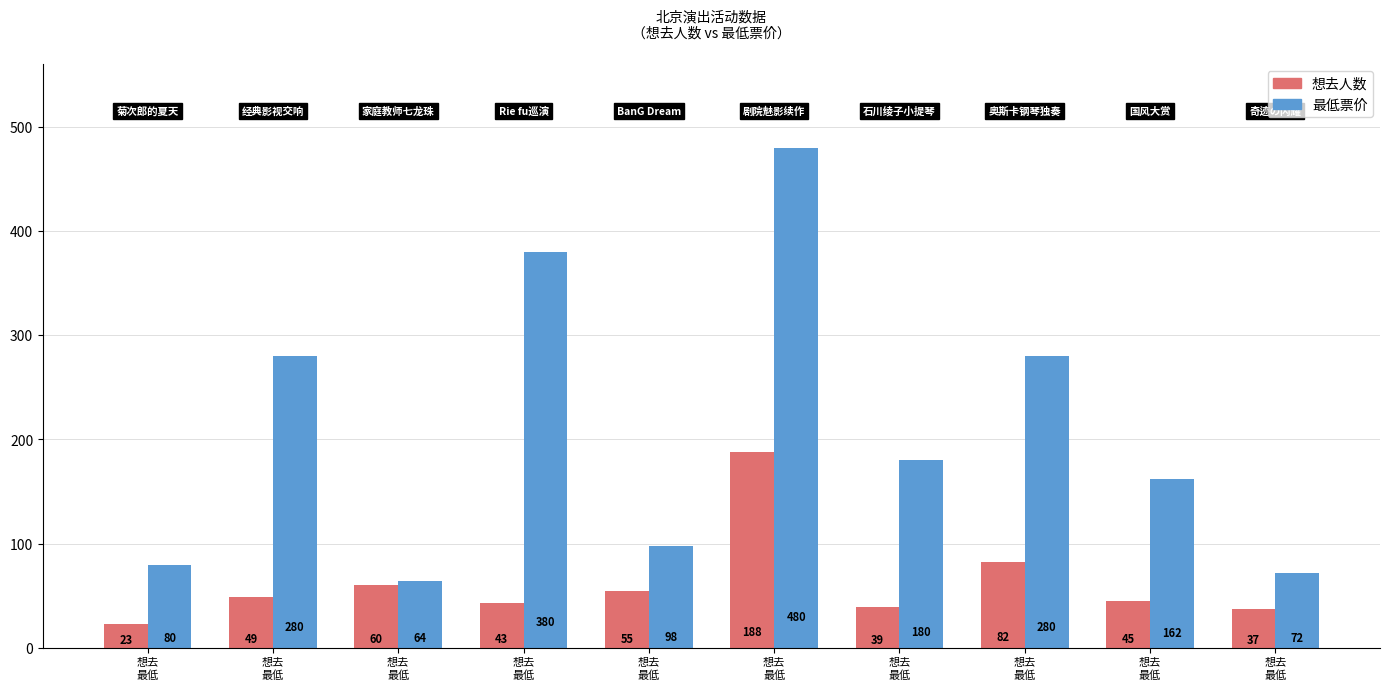

How many groups of bars are there?

10